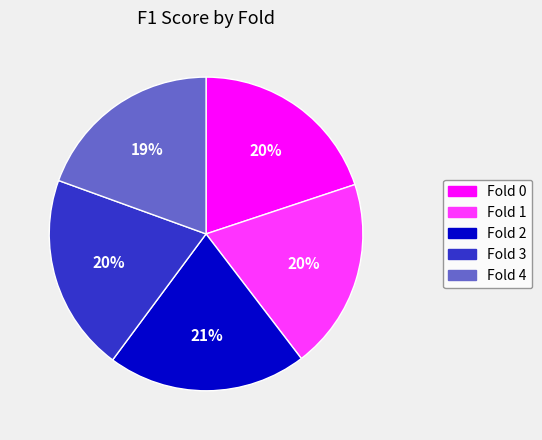

What percentage is the Fold 1 slice, to the nearest percent?

20%